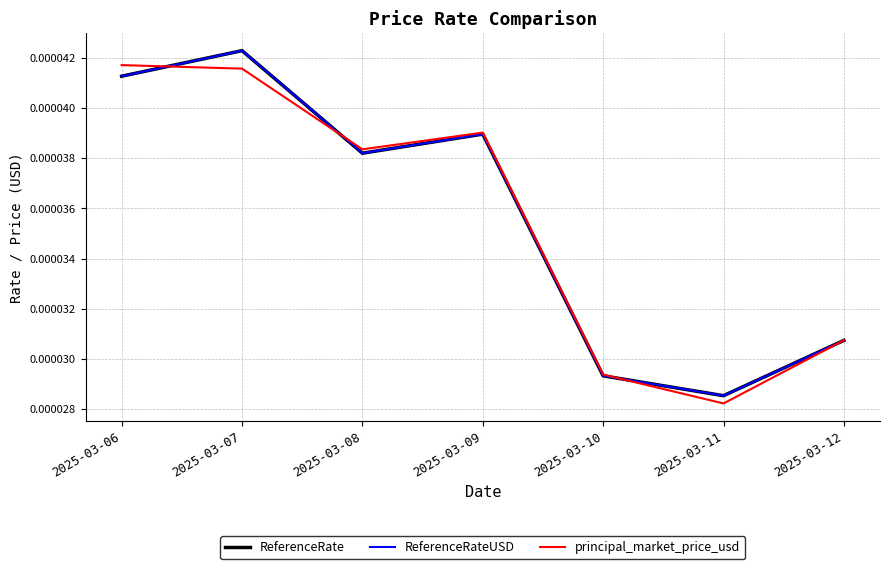

Does the chart display data point markers on the line(s)?

No